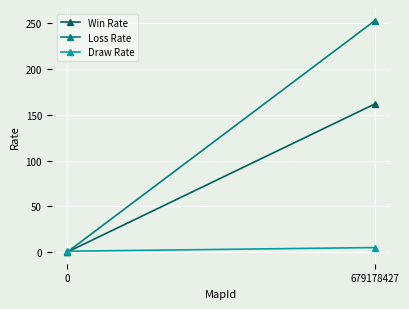

What is the difference between the highest and lowest values at 679178427?

248